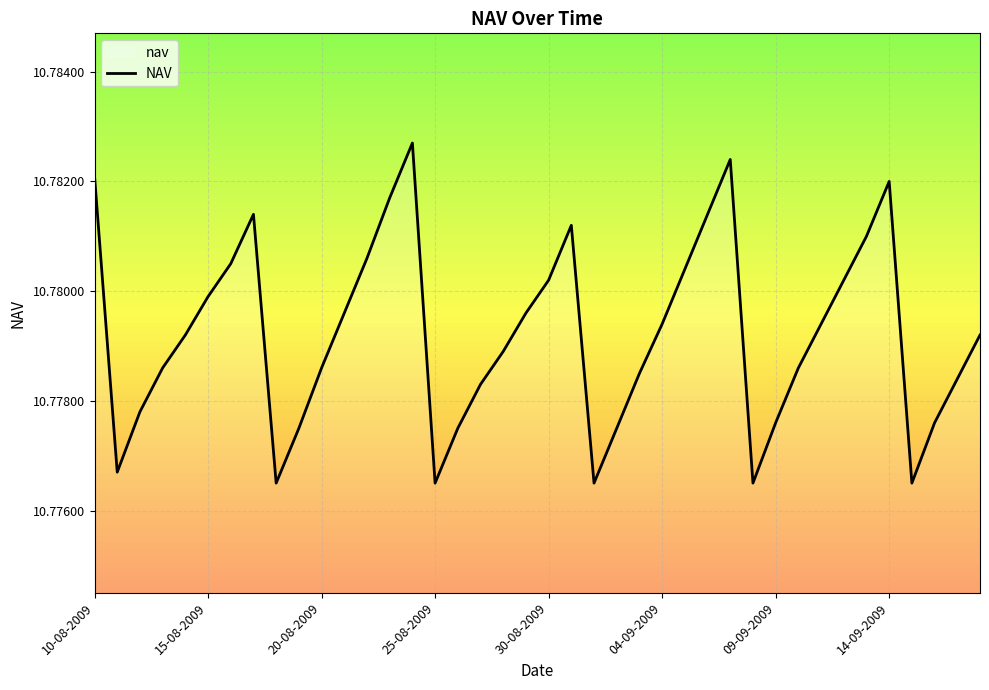

Does the chart display data point markers on the line(s)?

No